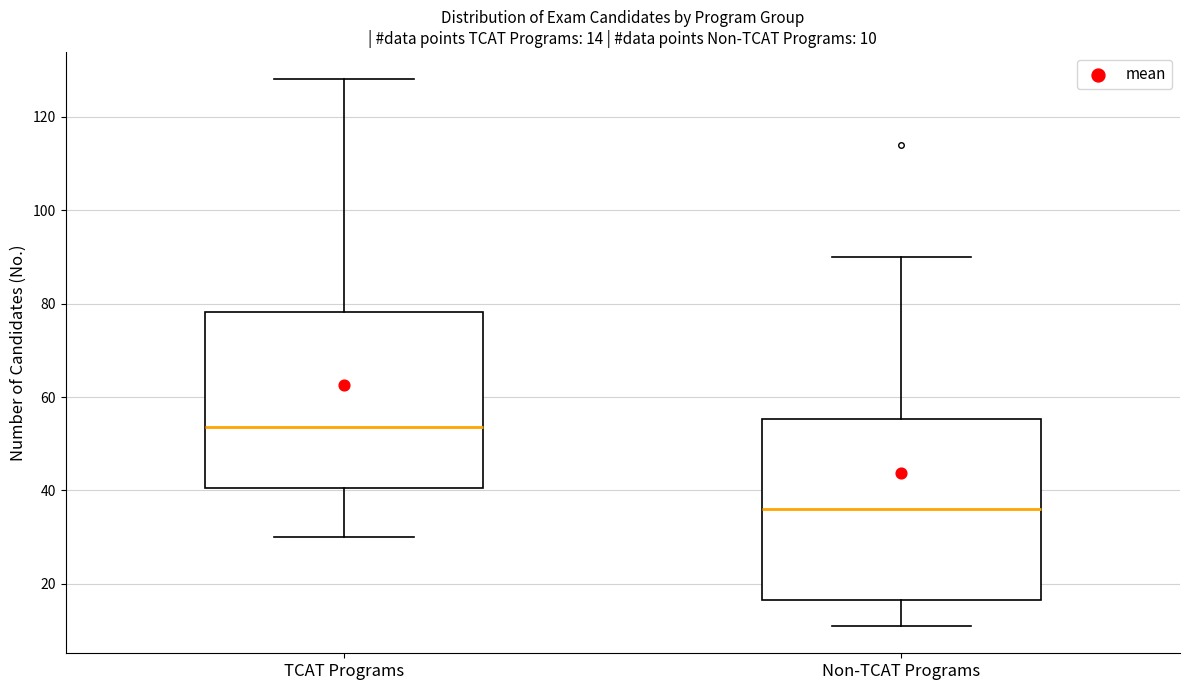

Which box's median line is the lowest?

Non-TCAT Programs